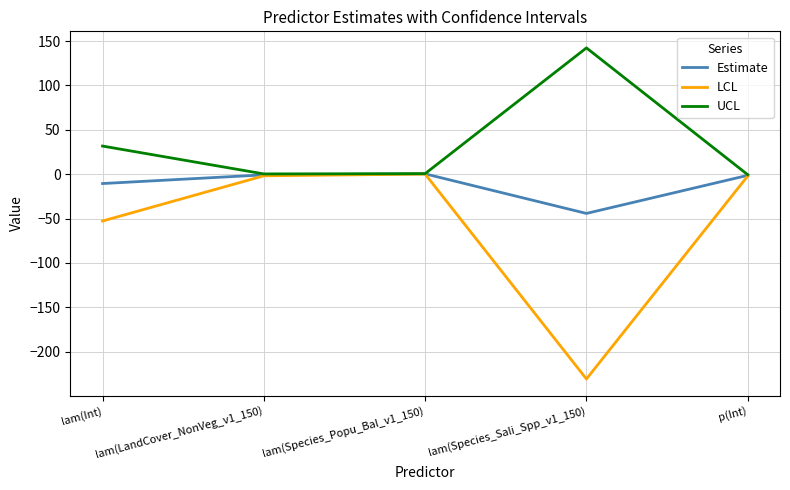

The value of UCL at lam(Int) is 31.7. True or false?

True